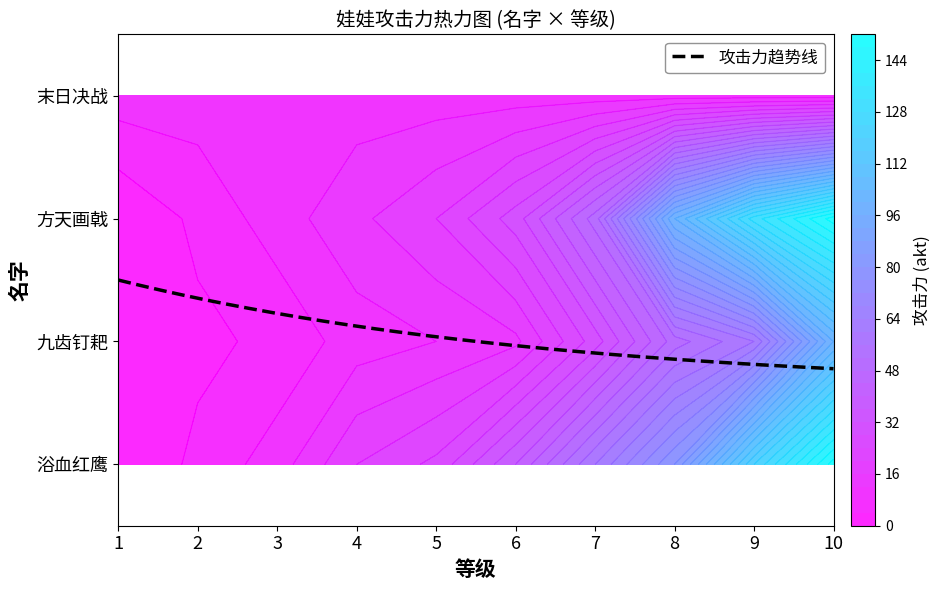

The value of 浴血红鹰 at 10 is 236. True or false?

False